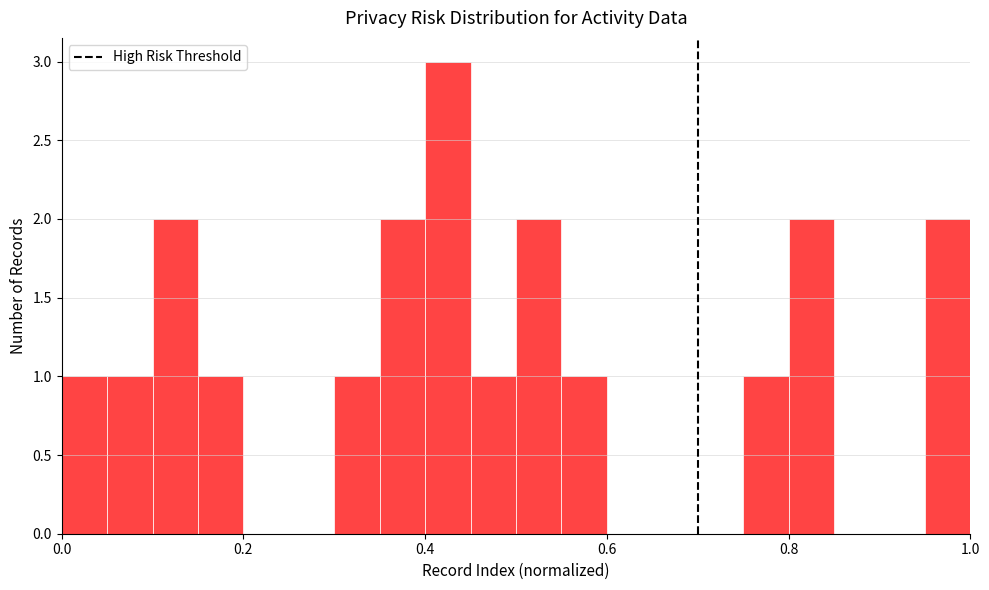

Read against the x-axis, roughly where is the centre of the tallest bar?

0.42